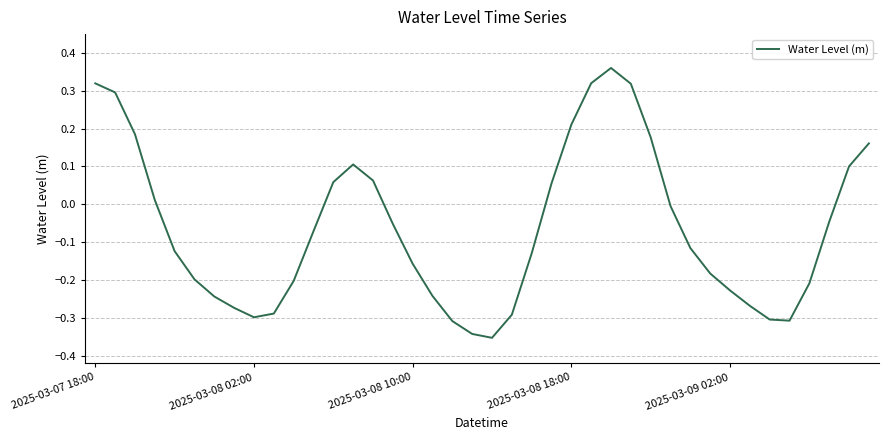

What is the difference between the maximum and minimum values?

0.7